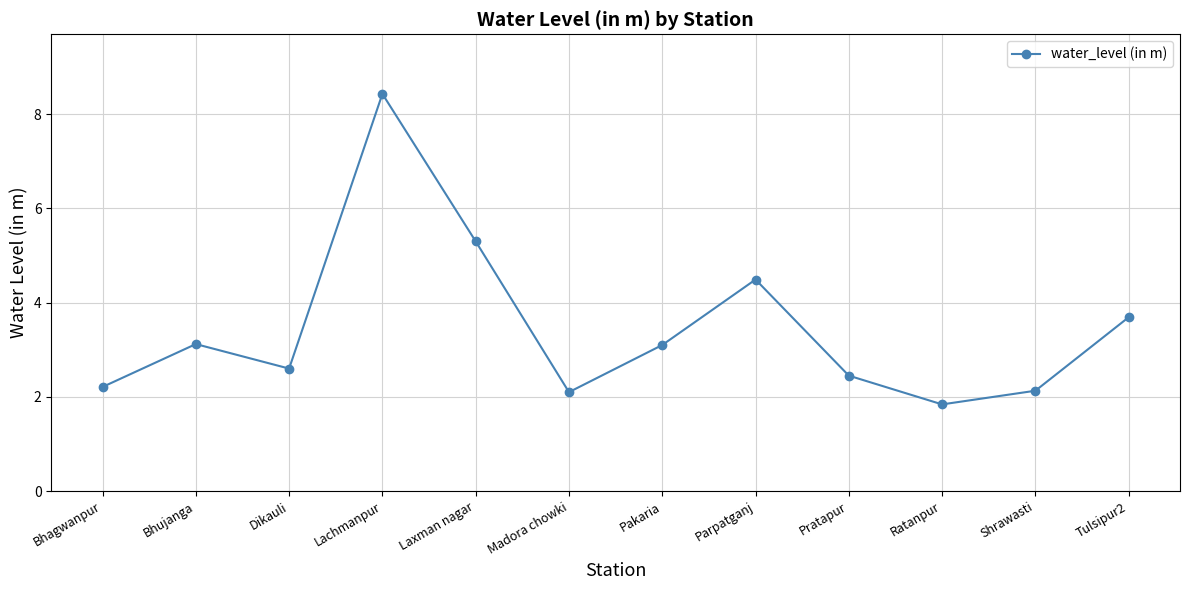

What is the difference between the second highest and second lowest values?

3.2